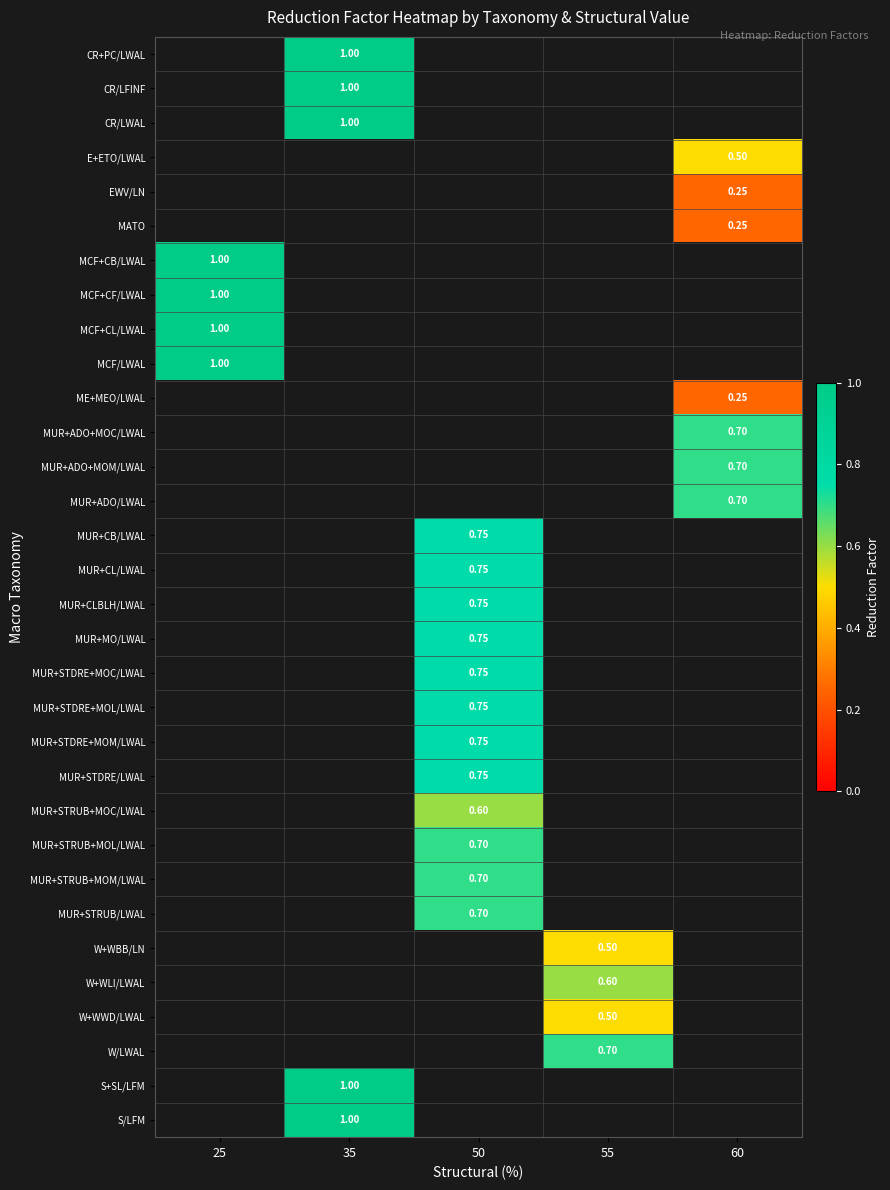

What is the minimum value shown in the chart?

0.2